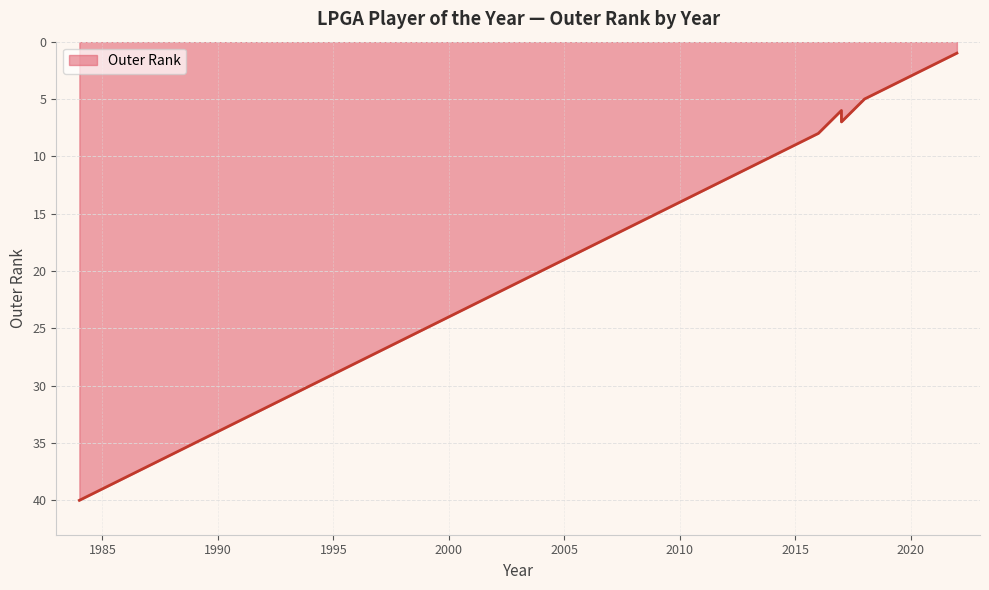

How many lines are shown in the chart?

1